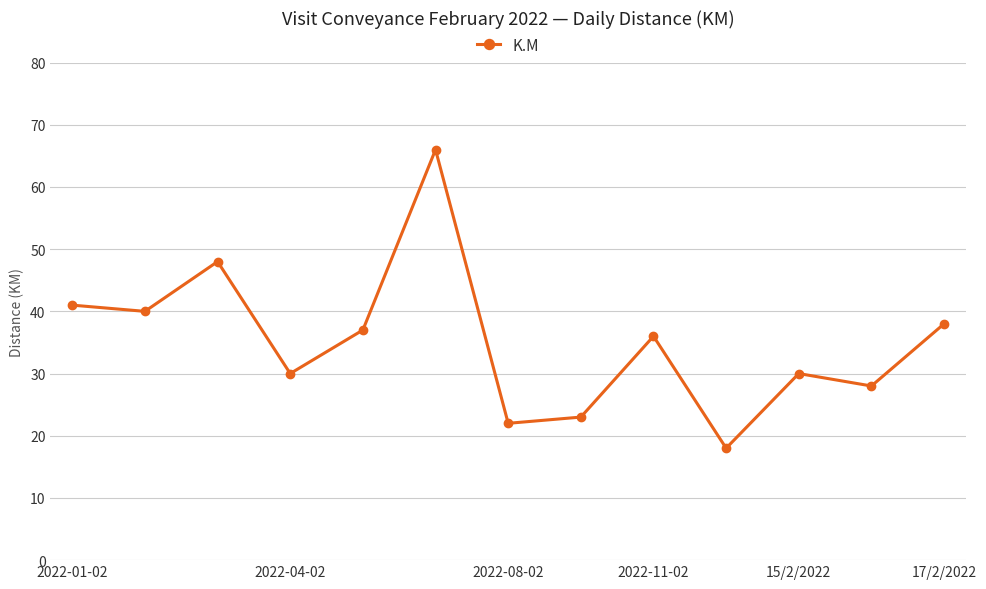

How many points are higher than both their immediate neighbors (excluding endpoints)?

4